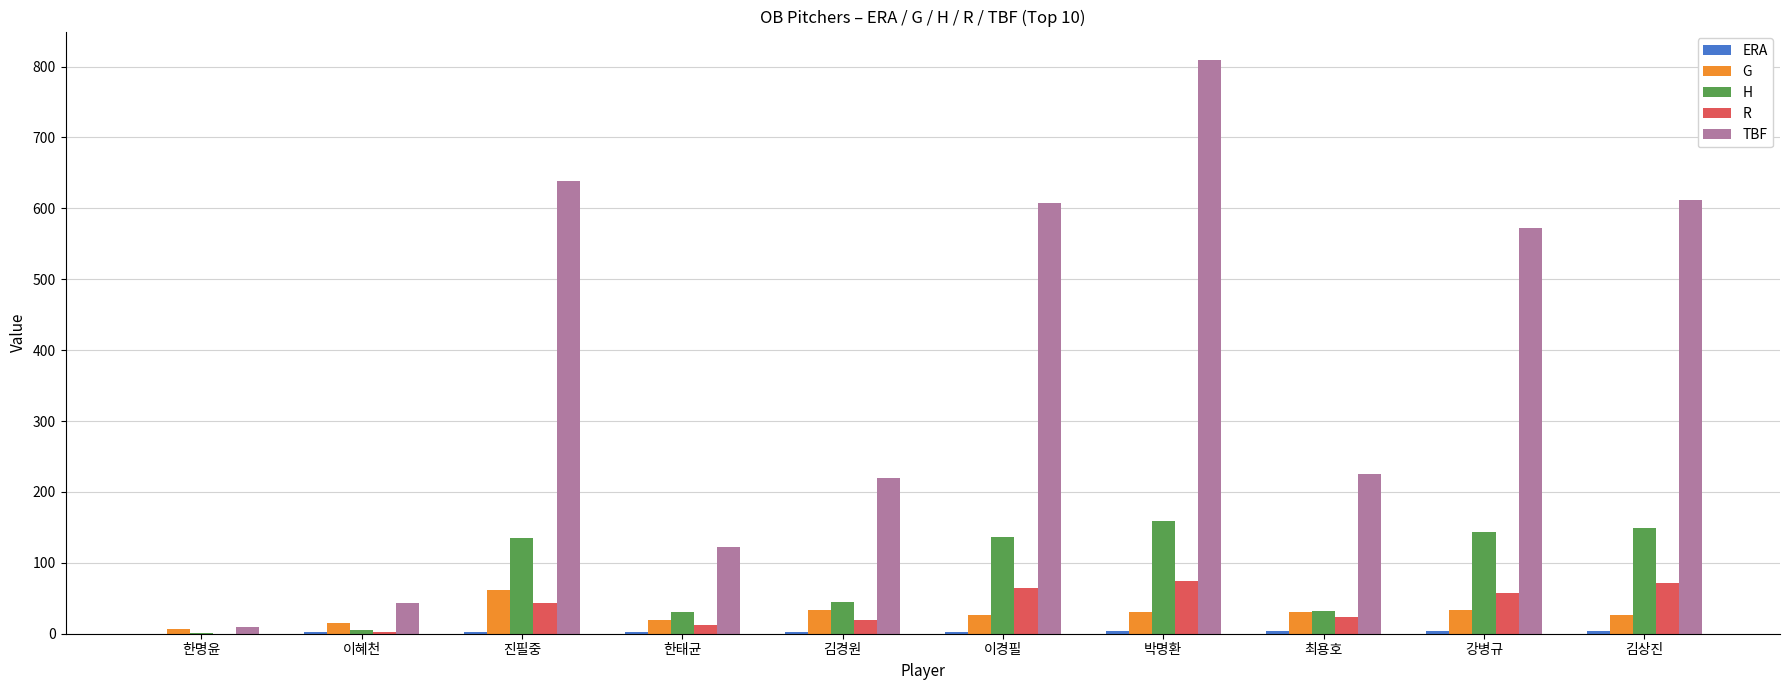

What is the average value of the G series?

28.5